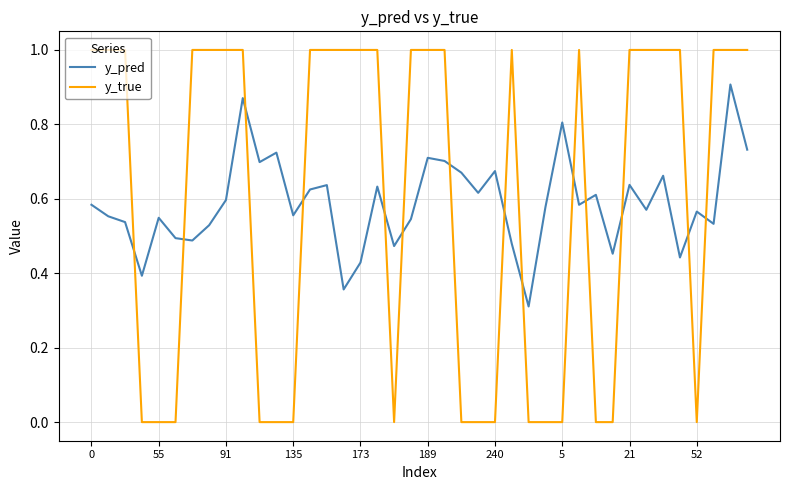

What is the maximum value shown in the chart?

1.0